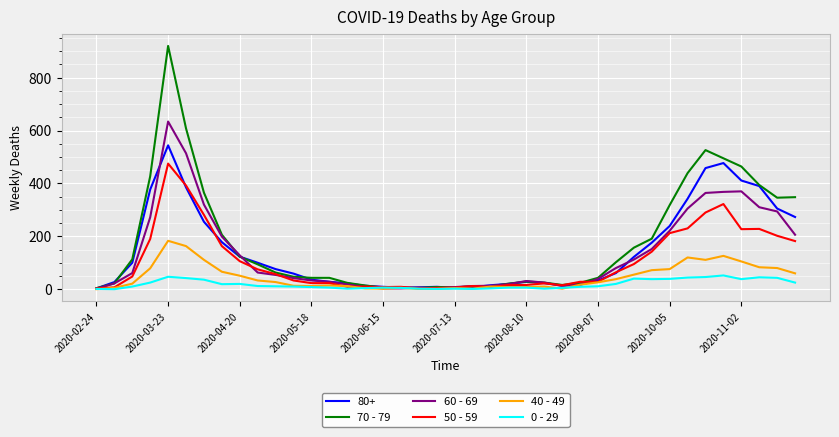

What is the highest value of the 70 - 79 series?

920